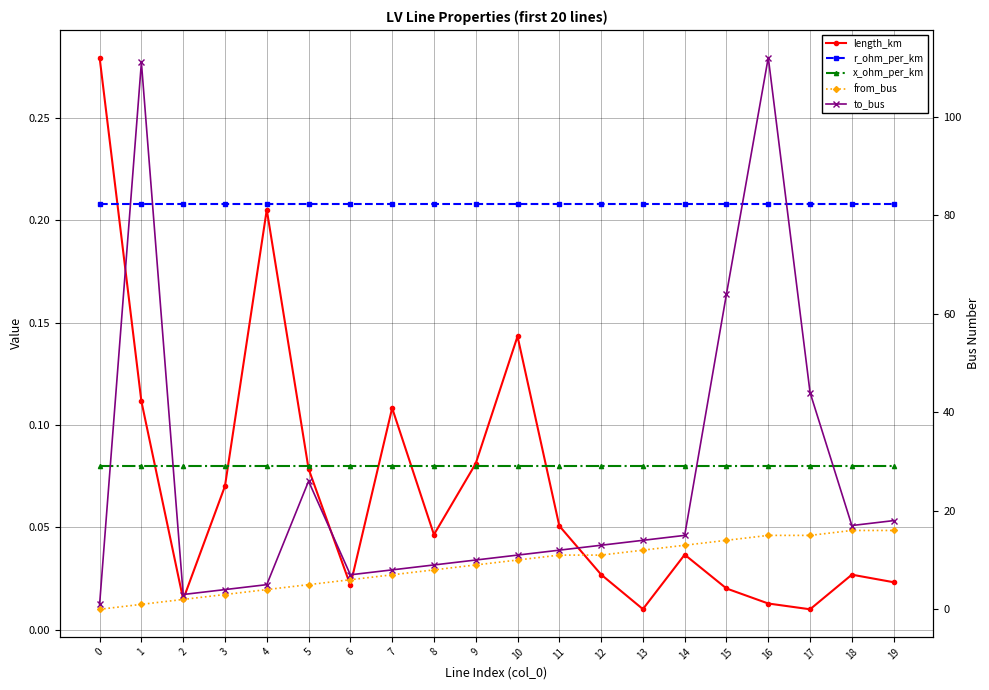

Reading left to right, what are all the values shown in this chart?

length_km: 0=0.3	1=0.1	2=0.0	3=0.1	4=0.2	5=0.1	6=0.0	7=0.1	8=0.0	9=0.1	10=0.1	11=0.1	12=0.0	13=0.0	14=0.0	15=0.0	16=0.0	17=0.0	18=0.0	19=0.0
r_ohm_per_km: 0=0.2	1=0.2	2=0.2	3=0.2	4=0.2	5=0.2	6=0.2	7=0.2	8=0.2	9=0.2	10=0.2	11=0.2	12=0.2	13=0.2	14=0.2	15=0.2	16=0.2	17=0.2	18=0.2	19=0.2
x_ohm_per_km: 0=0.1	1=0.1	2=0.1	3=0.1	4=0.1	5=0.1	6=0.1	7=0.1	8=0.1	9=0.1	10=0.1	11=0.1	12=0.1	13=0.1	14=0.1	15=0.1	16=0.1	17=0.1	18=0.1	19=0.1
from_bus: 0=0.0	1=1.0	2=2.0	3=3.0	4=4.0	5=5.0	6=6.0	7=7.0	8=8.0	9=9.0	10=10.0	11=11.0	12=11.0	13=12.0	14=13.0	15=14.0	16=15.0	17=15.0	18=16.0	19=16.0
to_bus: 0=1.0	1=111.0	2=3.0	3=4.0	4=5.0	5=26.0	6=7.0	7=8.0	8=9.0	9=10.0	10=11.0	11=12.0	12=13.0	13=14.0	14=15.0	15=64.0	16=112.0	17=44.0	18=17.0	19=18.0